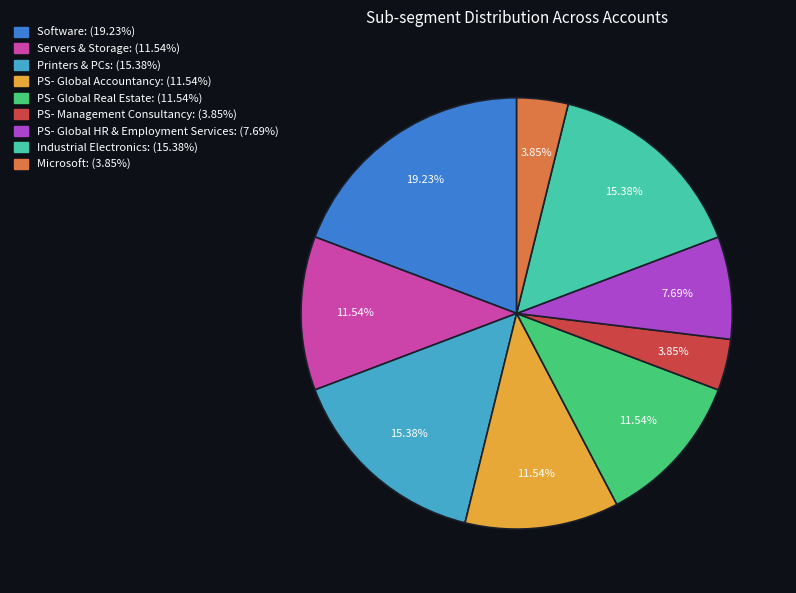

Is there any slice that represents more than half of the pie?

No